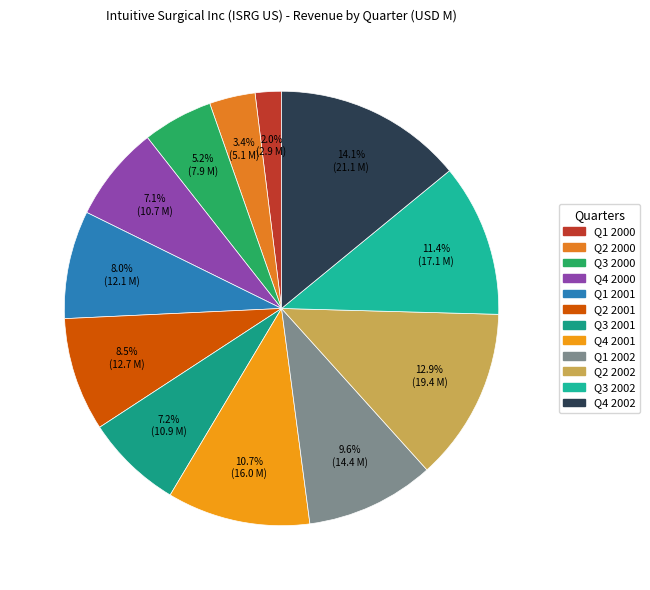

Is there a majority slice in this chart?

No